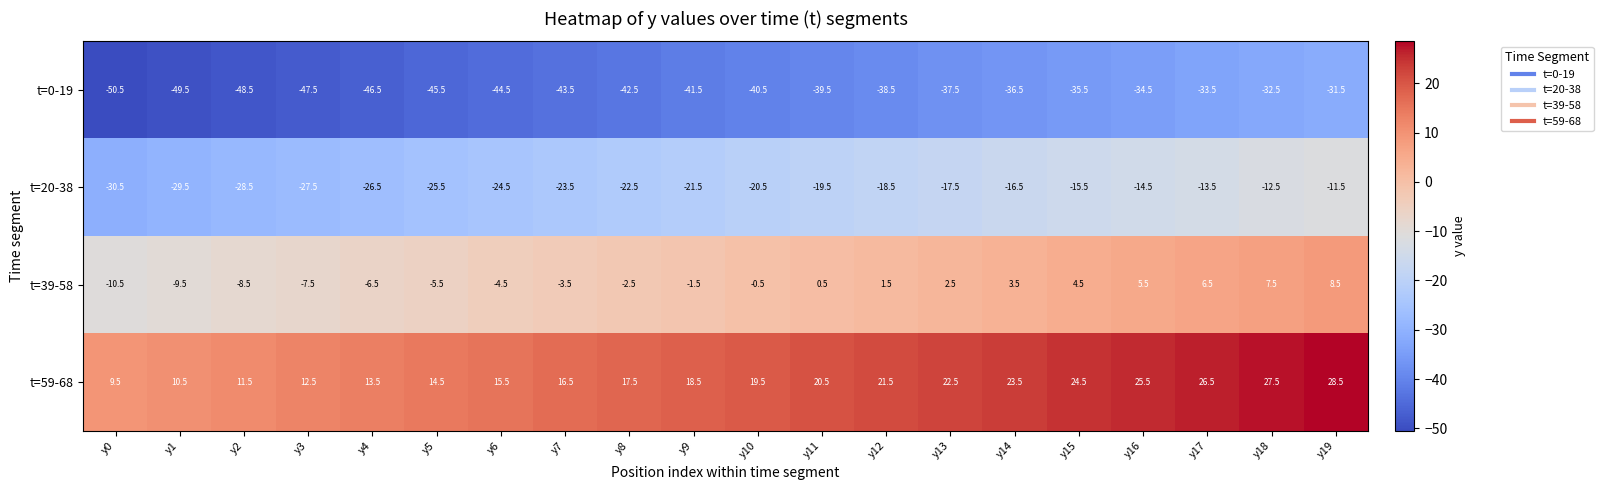

What is the average value of the t=20-38 series?

-21.0